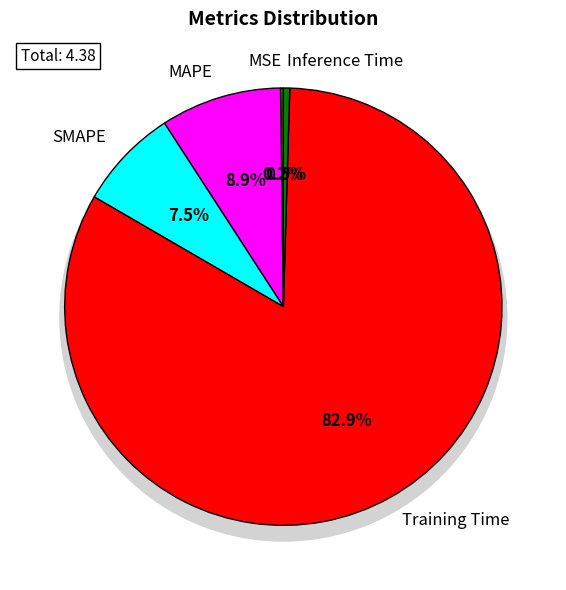

Which slice is the largest?

Training Time